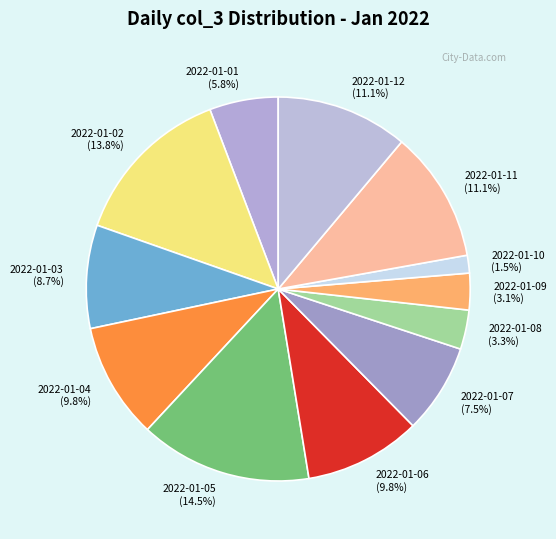

What percentage do 2022-01-05 and 2022-01-02 together represent?

28.3%